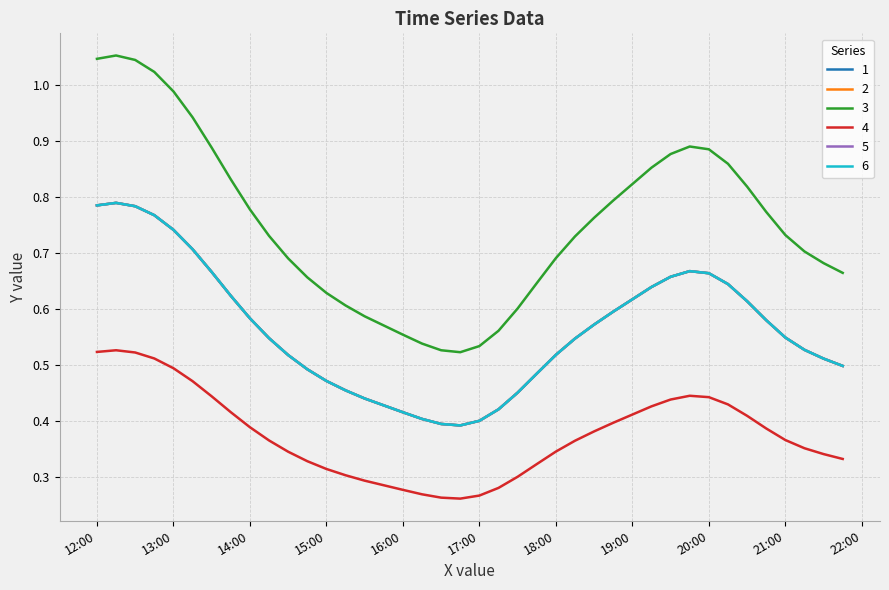

Is this an area chart (filled region under the line)?

No